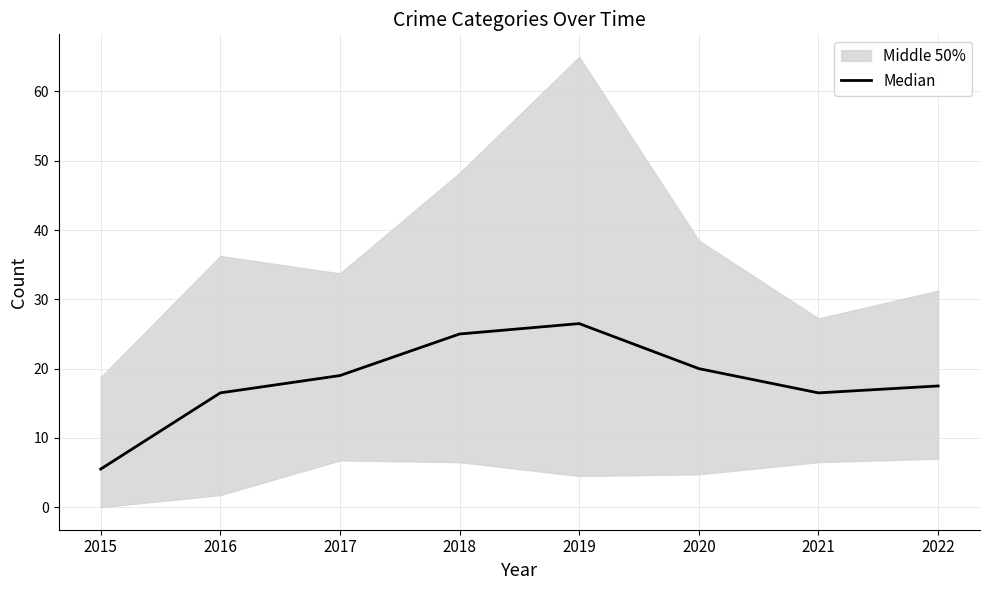

Is it true that the value at 2020 is 20.0?

True